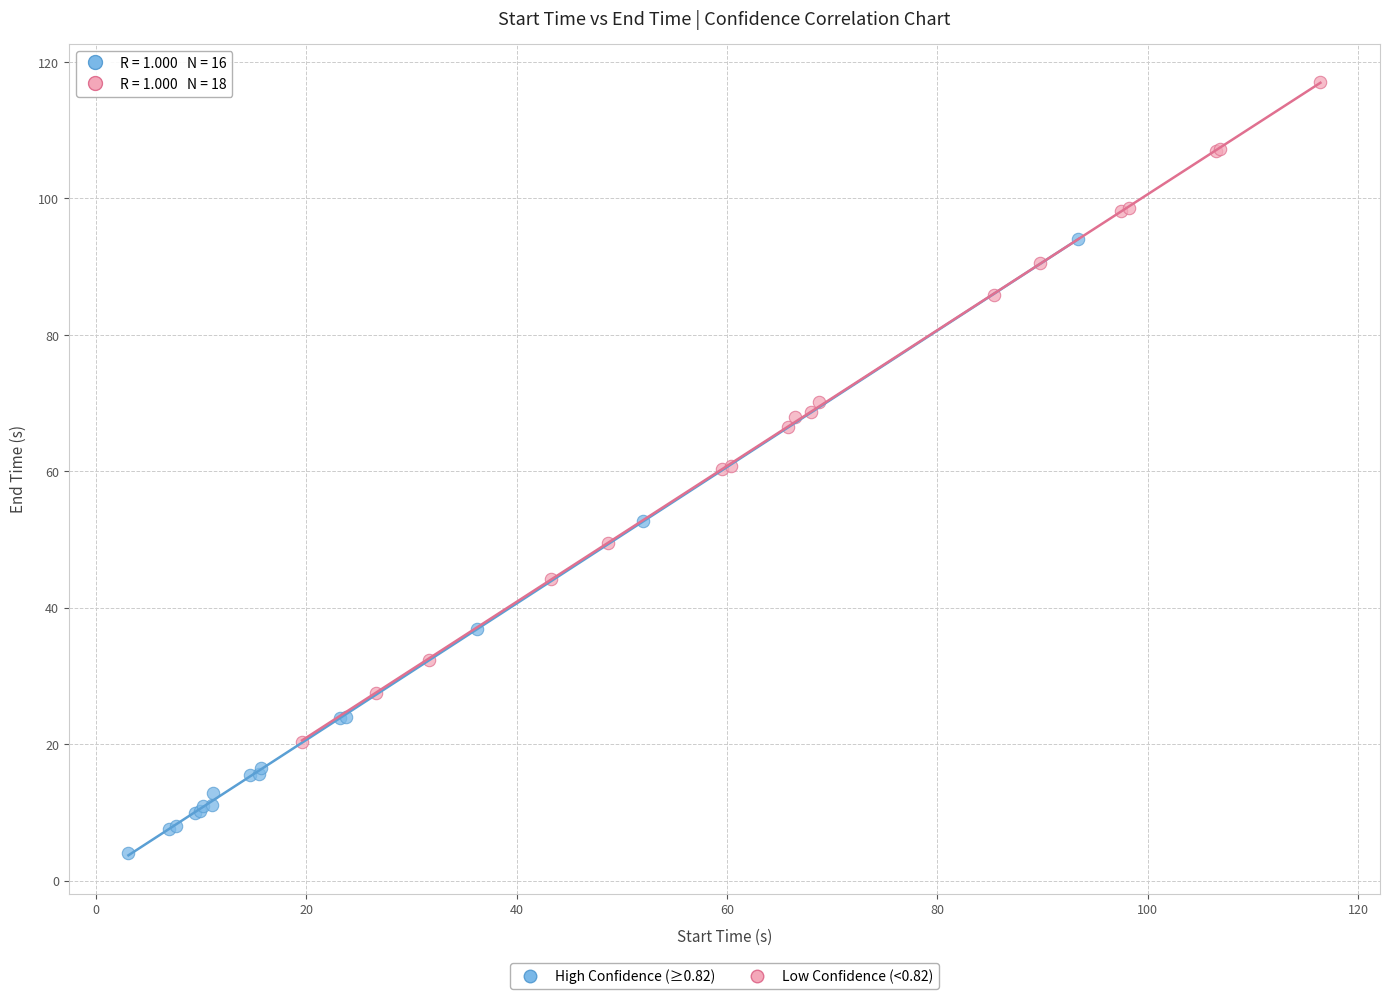

Which series contains the highest Y value?

Low Confidence (<0.82)